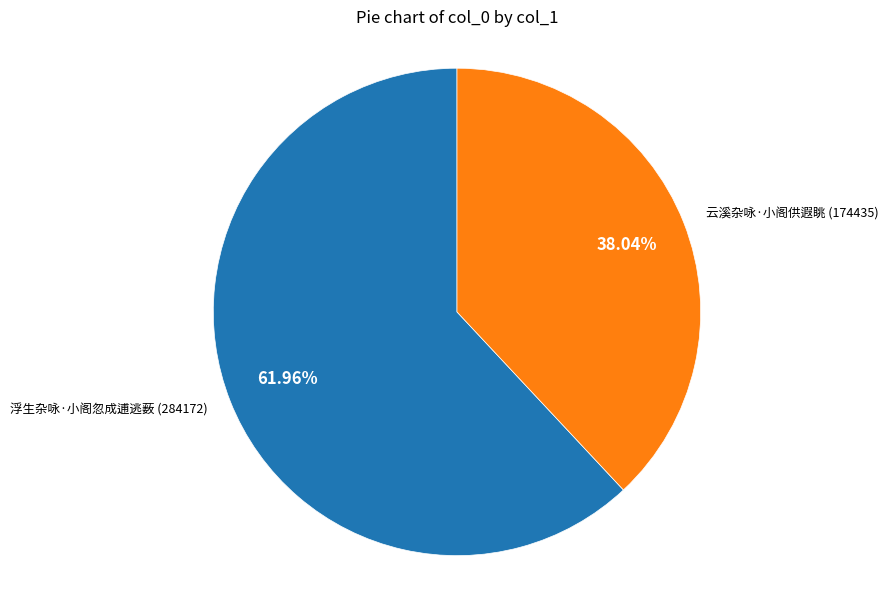

Is there a majority slice in this chart?

Yes